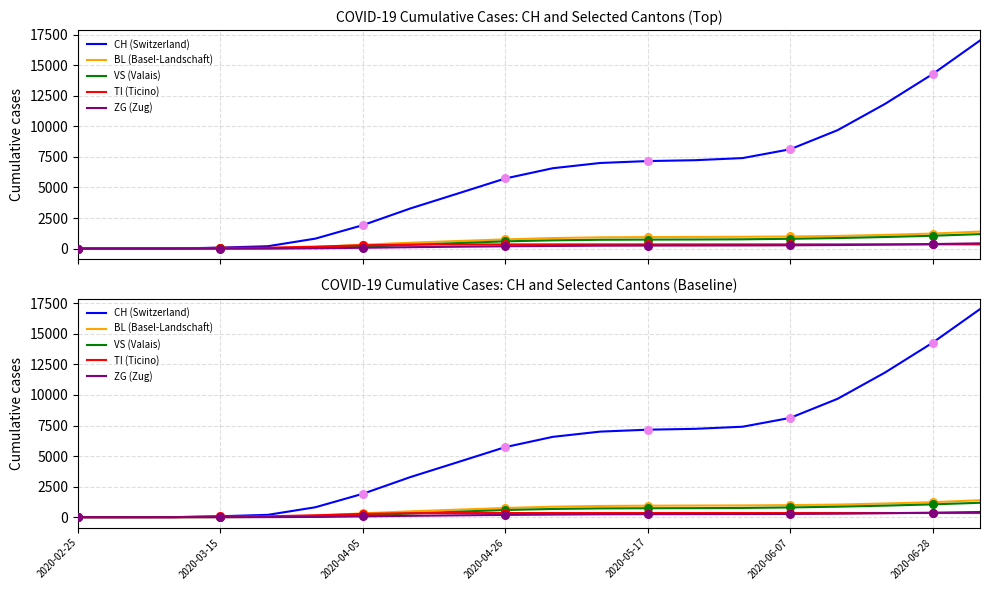

Which series reaches the maximum Y coordinate?

CH (Switzerland)